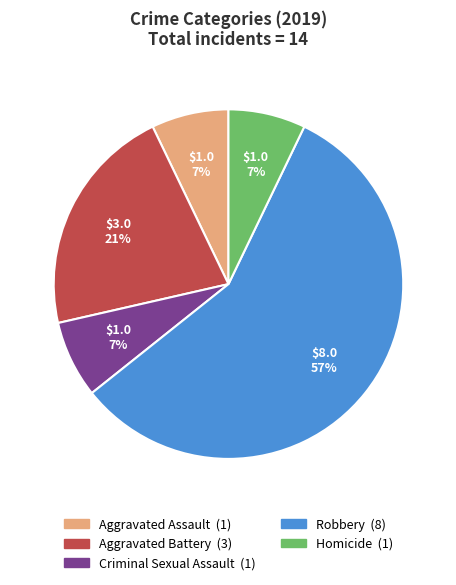

The Aggravated Assault slice represents 1% of the pie. True or false?

False